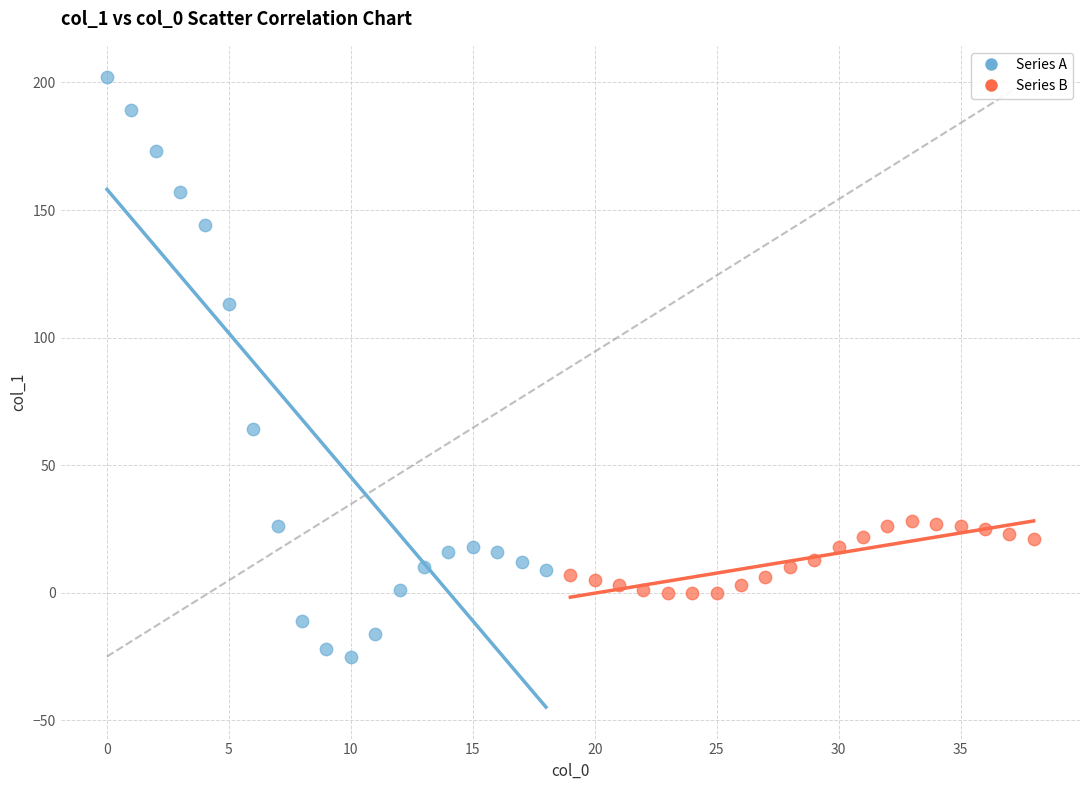

Which series contains the highest Y value?

Series A